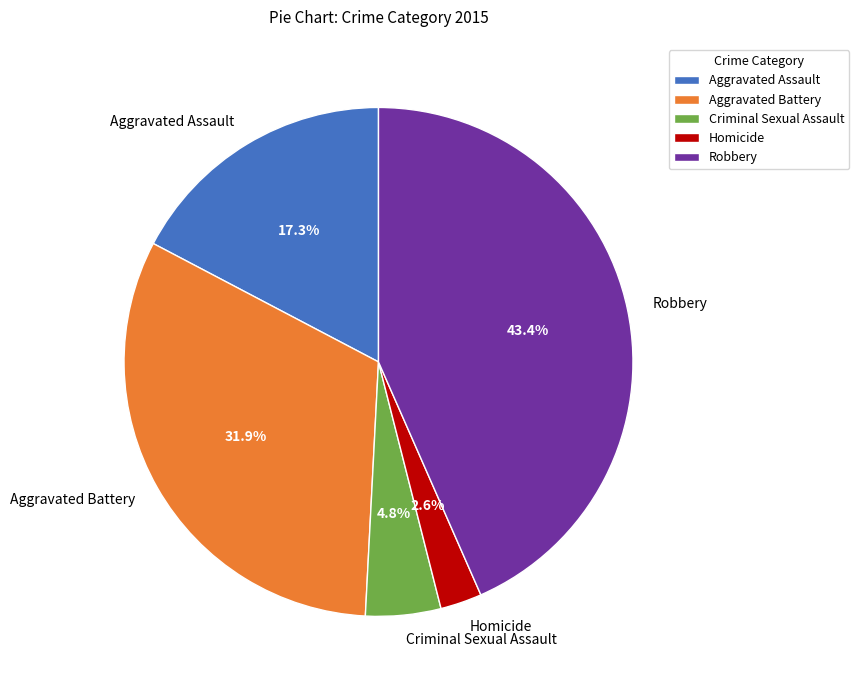

Rank the categories by value from lowest to highest.

Homicide, Criminal Sexual Assault, Aggravated Assault, Aggravated Battery, Robbery